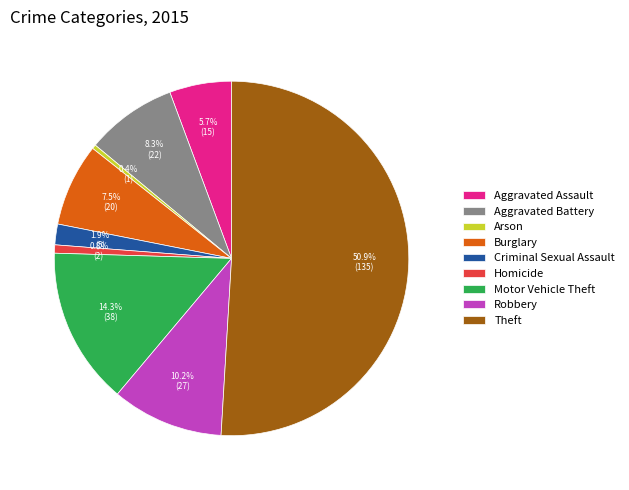

Count the number of slices in the pie.

9